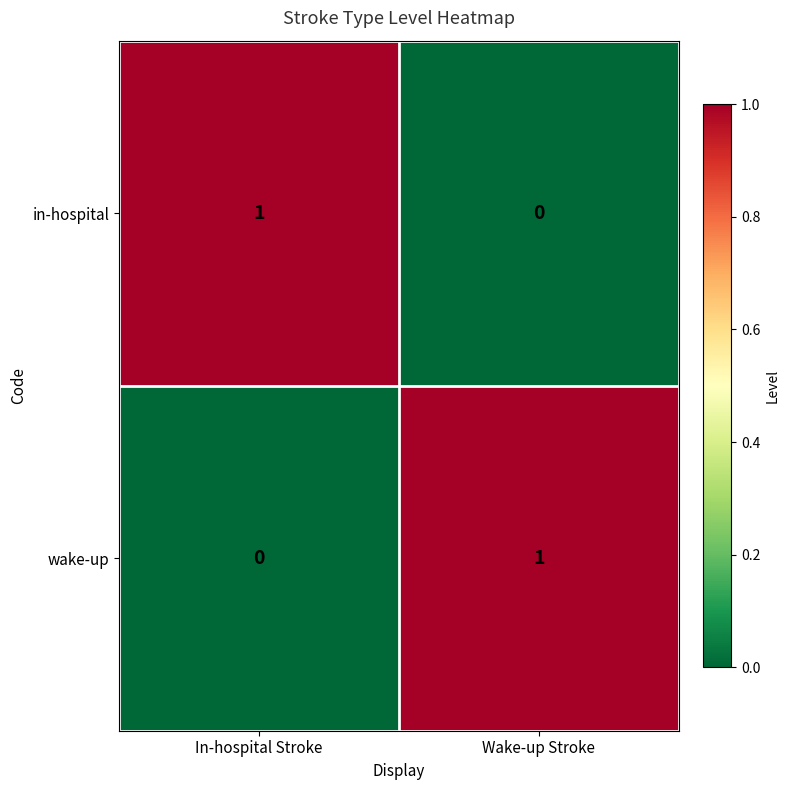

At Wake-up Stroke, list the series in order from largest to smallest.

wake-up, in-hospital